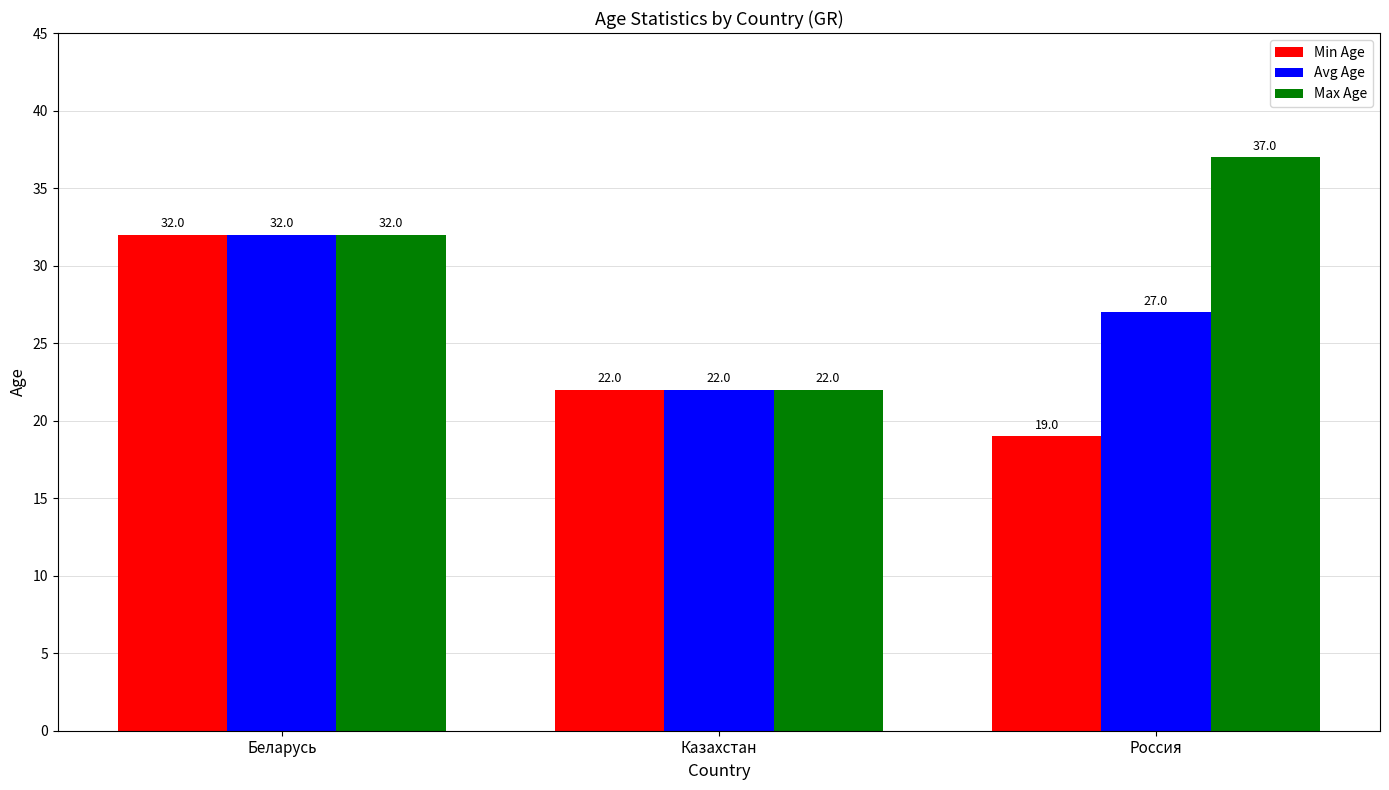

What is the highest value of the Max Age series?

37